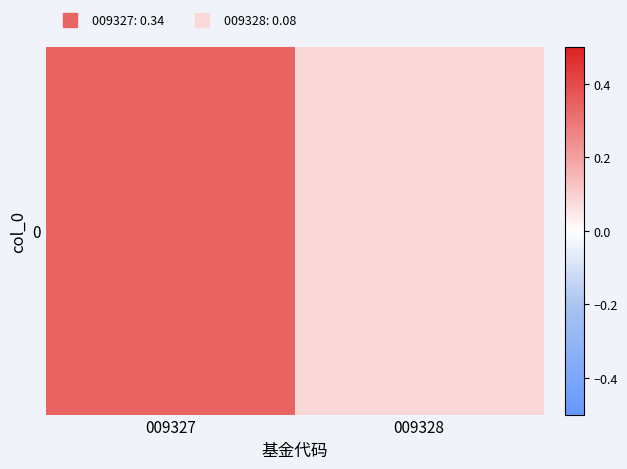

What is the maximum value shown in the chart?

0.3